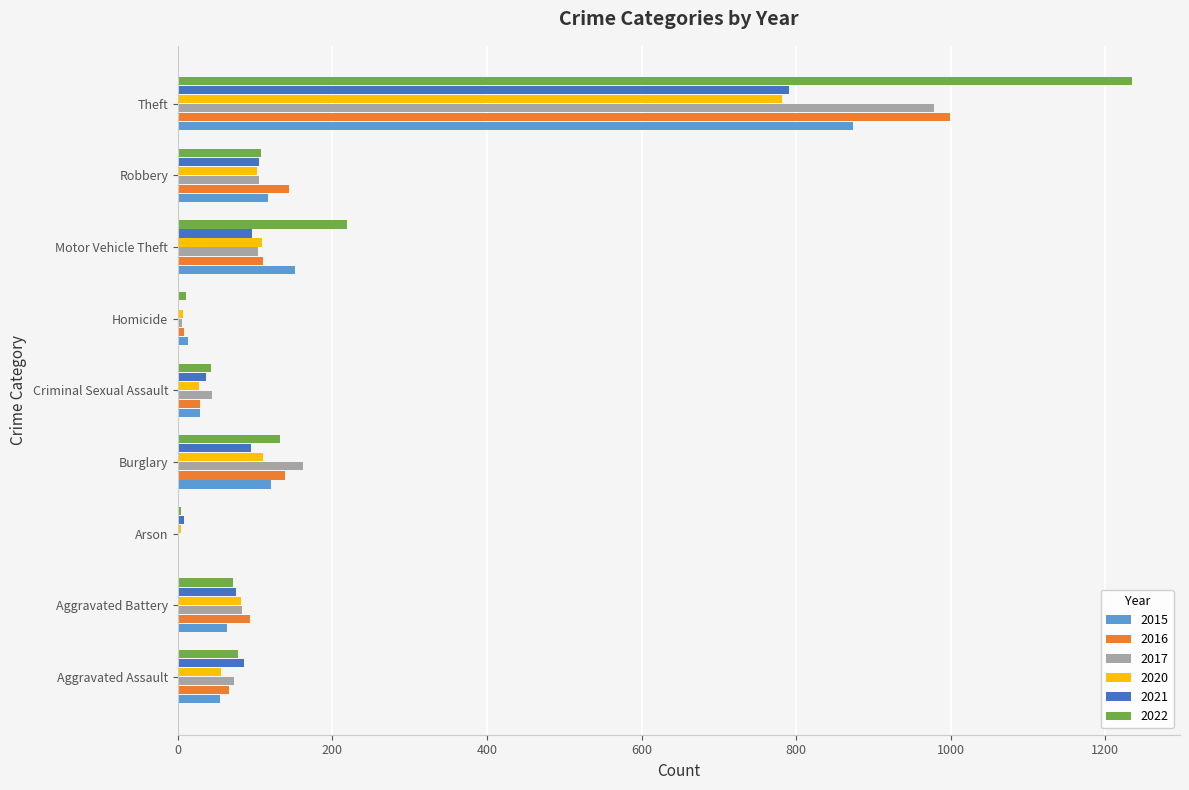

What is the difference between the 2016 values at Theft and Robbery?

855